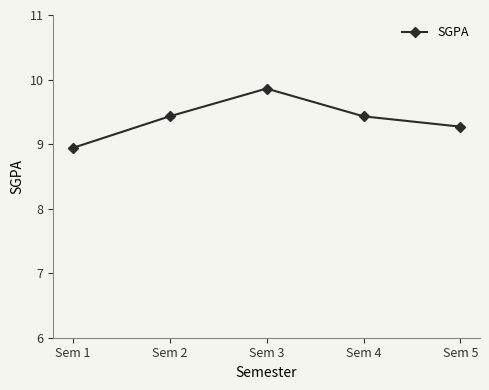

Which has a higher value, Sem 2 or Sem 1?

Sem 2